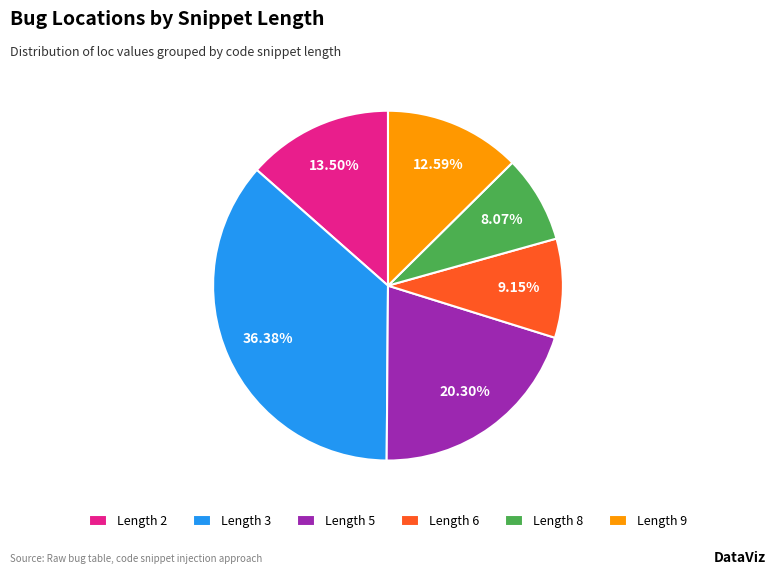

What is the ratio of the value at Length 5 to the value at Length 3?

0.6